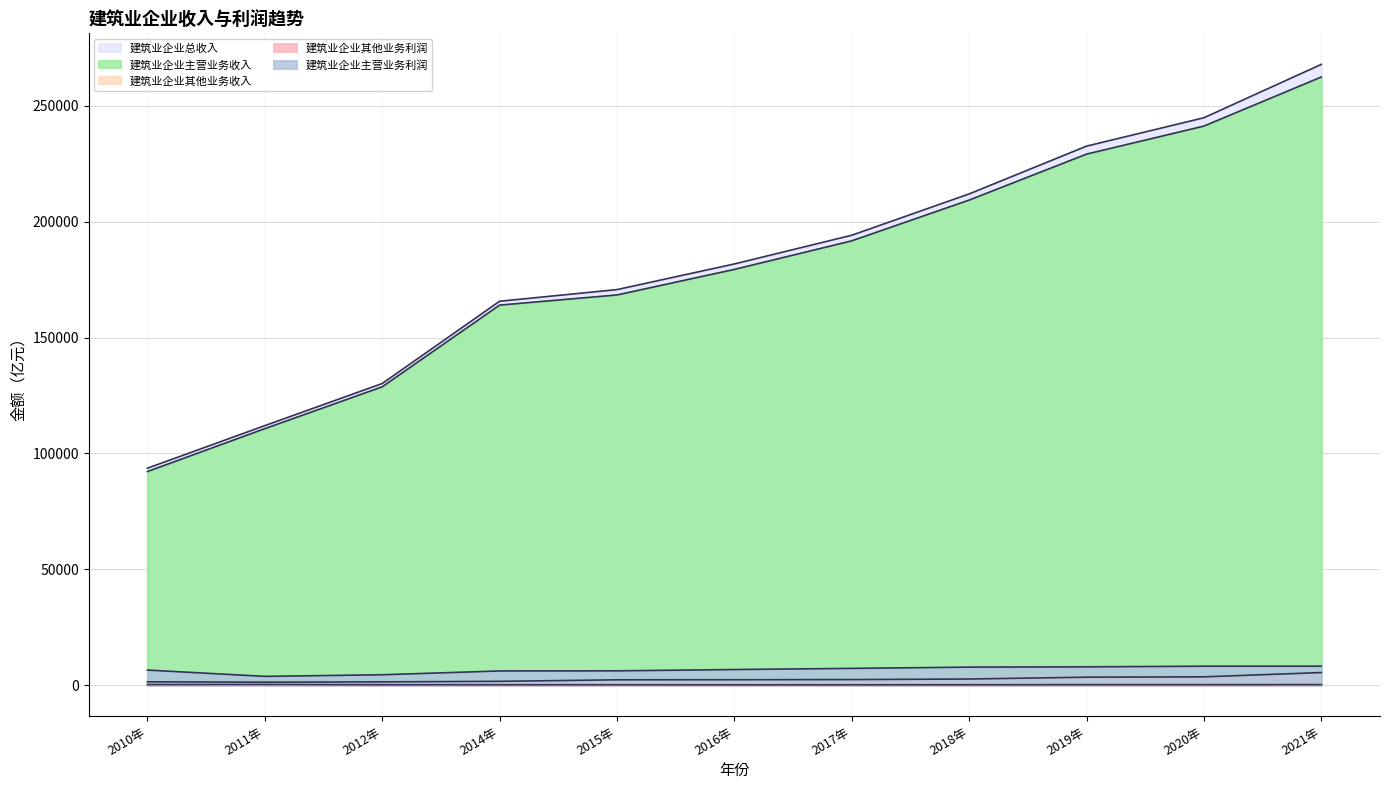

Where does the 建筑业企业主营业务利润 series first go above 6745?

2016年